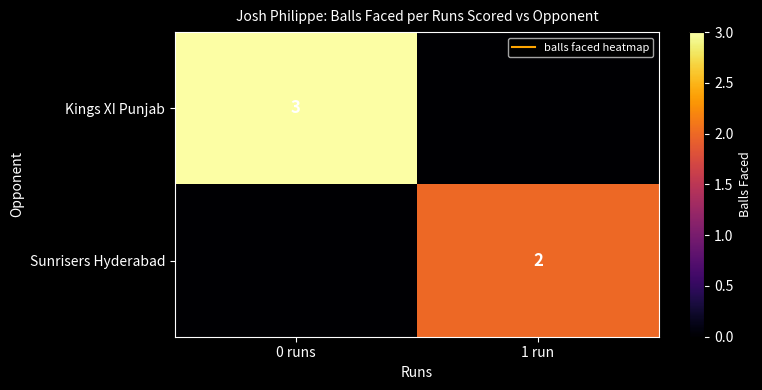

What is the difference between the maximum and minimum values in the Kings XI Punjab series?

3